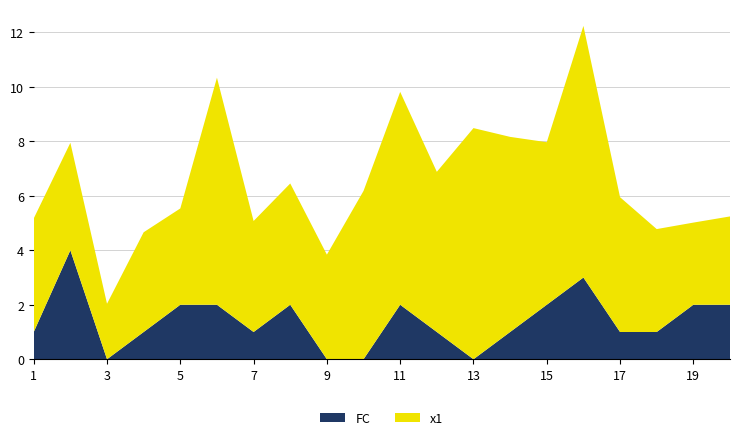

Reading left to right, list all the values displayed in this chart.

x1: 1=4.2	2=3.9	3=2.0	4=3.7	5=3.5	6=8.3	7=4.1	8=4.5	9=3.8	10=6.2	11=7.8	12=5.9	13=8.5	14=7.2	15=6.0	16=9.2	17=4.9	18=3.8	19=3.0	20=3.2
FC: 1=1.0	2=4.0	3=0.0	4=1.0	5=2.0	6=2.0	7=1.0	8=2.0	9=0.0	10=0.0	11=2.0	12=1.0	13=0.0	14=1.0	15=2.0	16=3.0	17=1.0	18=1.0	19=2.0	20=2.0